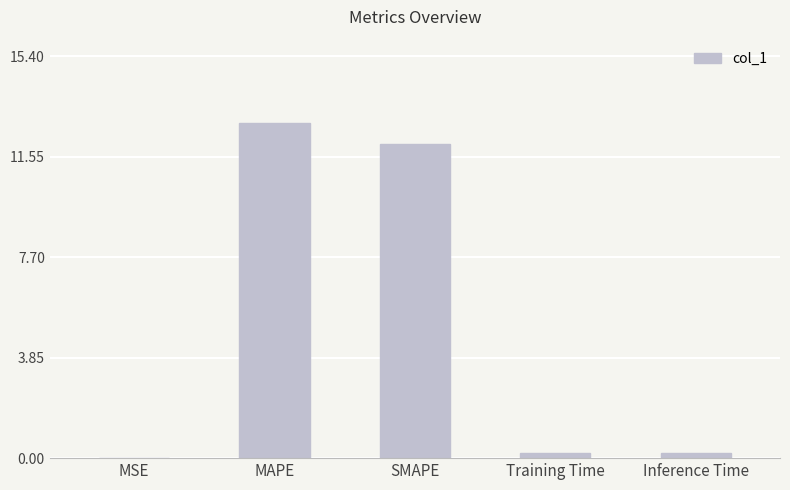

Between MAPE and Training Time, which is larger?

MAPE